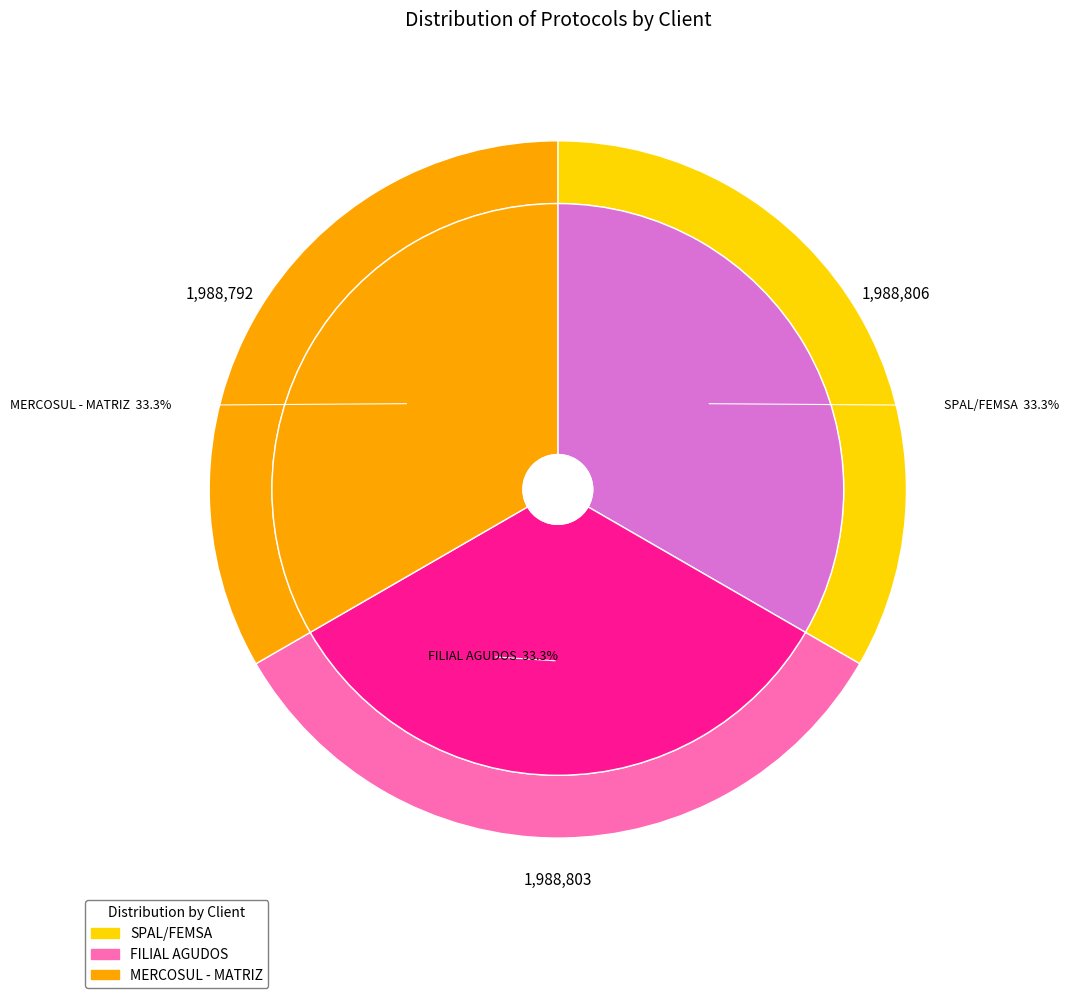

Which slice is the smallest?

MERCOSUL - MATRIZ